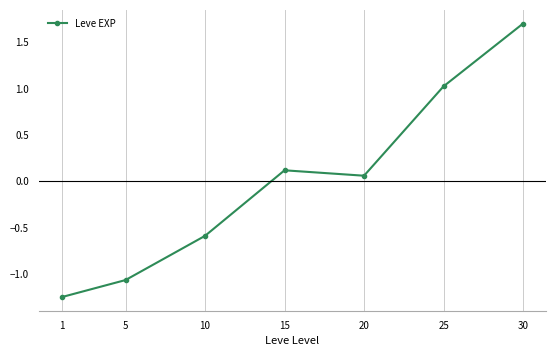

At which label does the data first exceed 0?

15